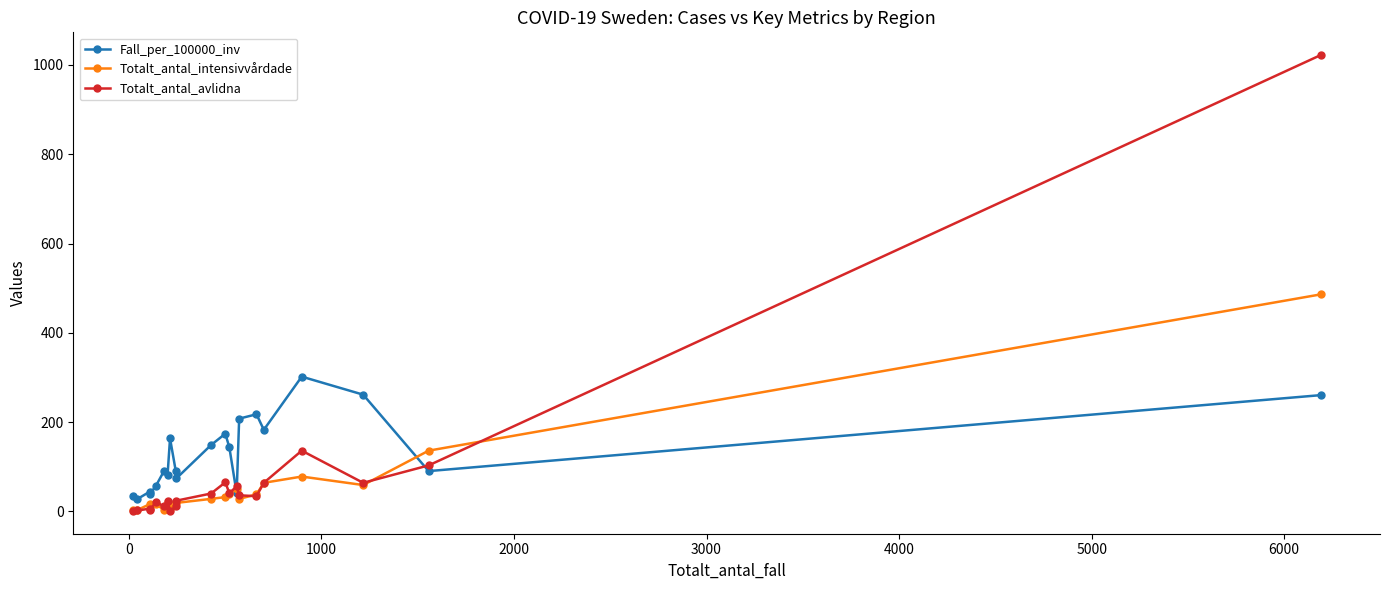

What is the value of the Fall_per_100000_inv point at the 3rd from the left?

44.0